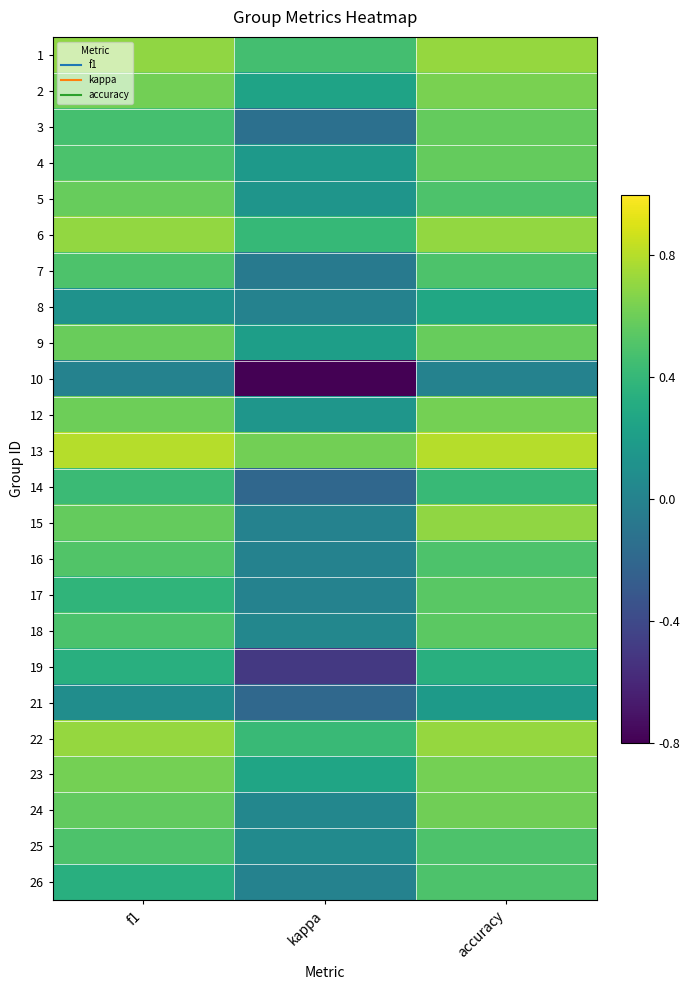

Between accuracy and kappa, which is larger?

accuracy